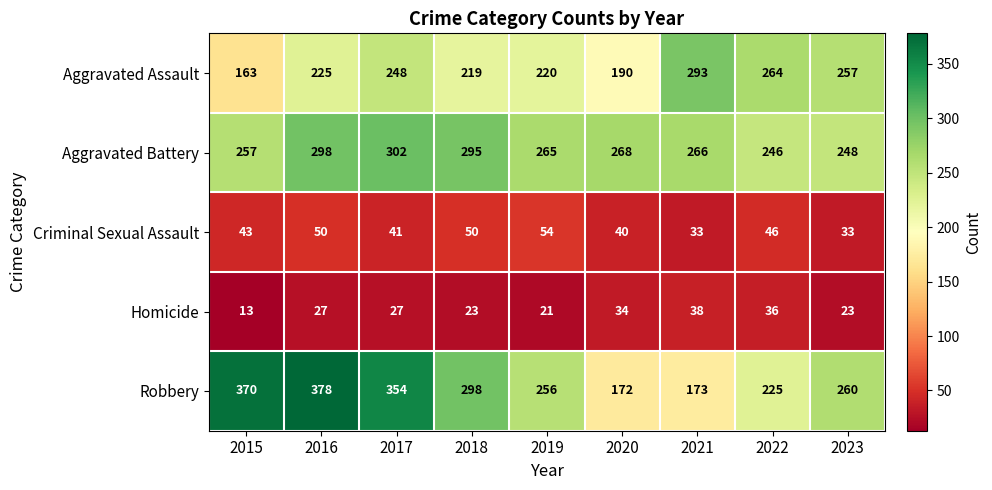

Which series has the largest total across all categories?

Robbery